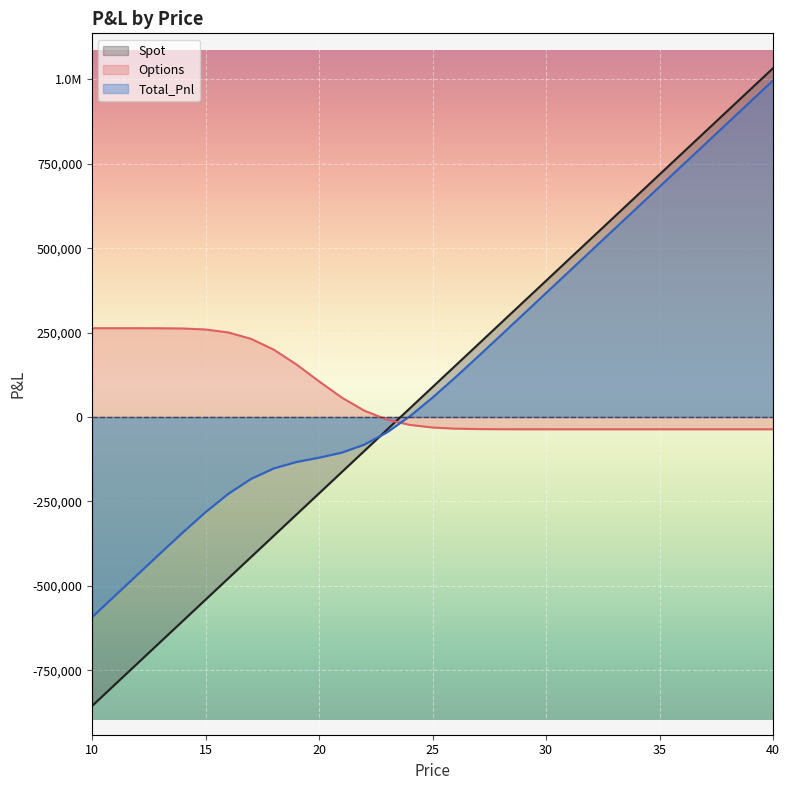

Does the chart display data point markers on the line(s)?

No